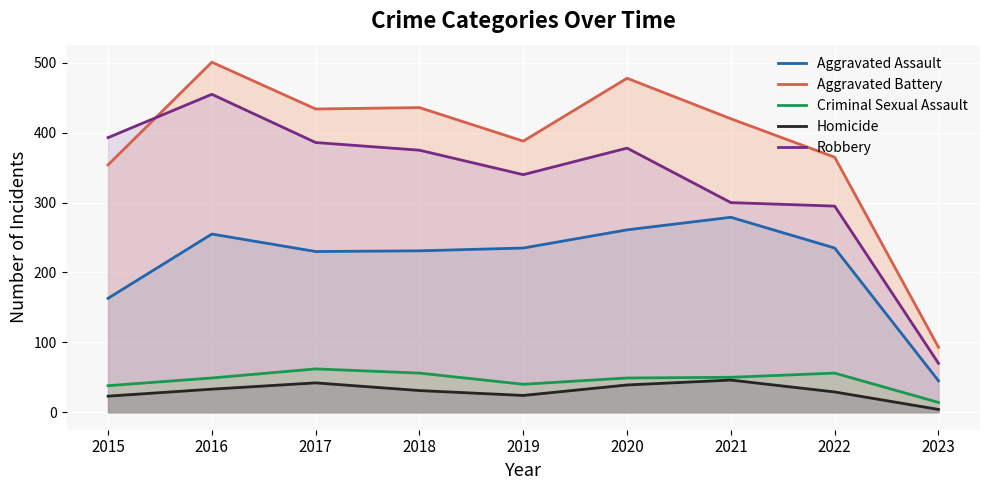

The value of Aggravated Assault at 2016 is 255. True or false?

True